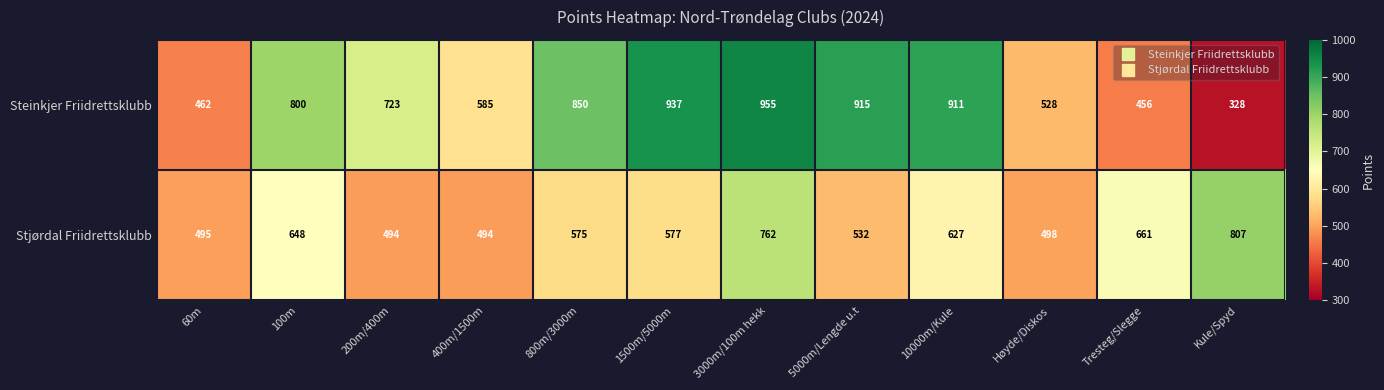

Reading left to right, transcribe all the data shown in this chart.

Steinkjer Friidrettsklubb: 462	800	723	585	850	937	955	915	911	528	456	328
Stjørdal Friidrettsklubb: 495	648	494	494	575	577	762	532	627	498	661	807